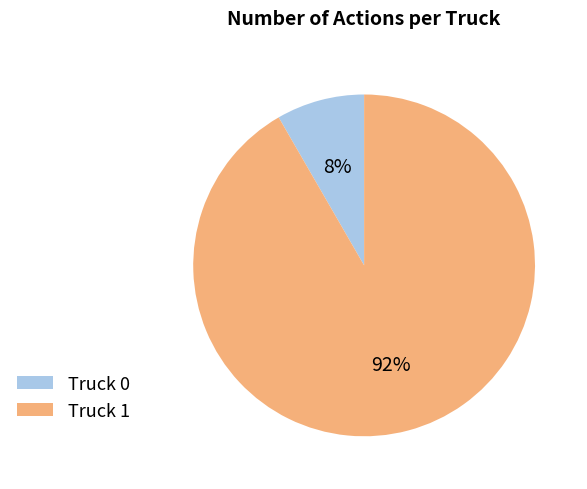

Which category has the smallest portion of the pie?

Truck 0